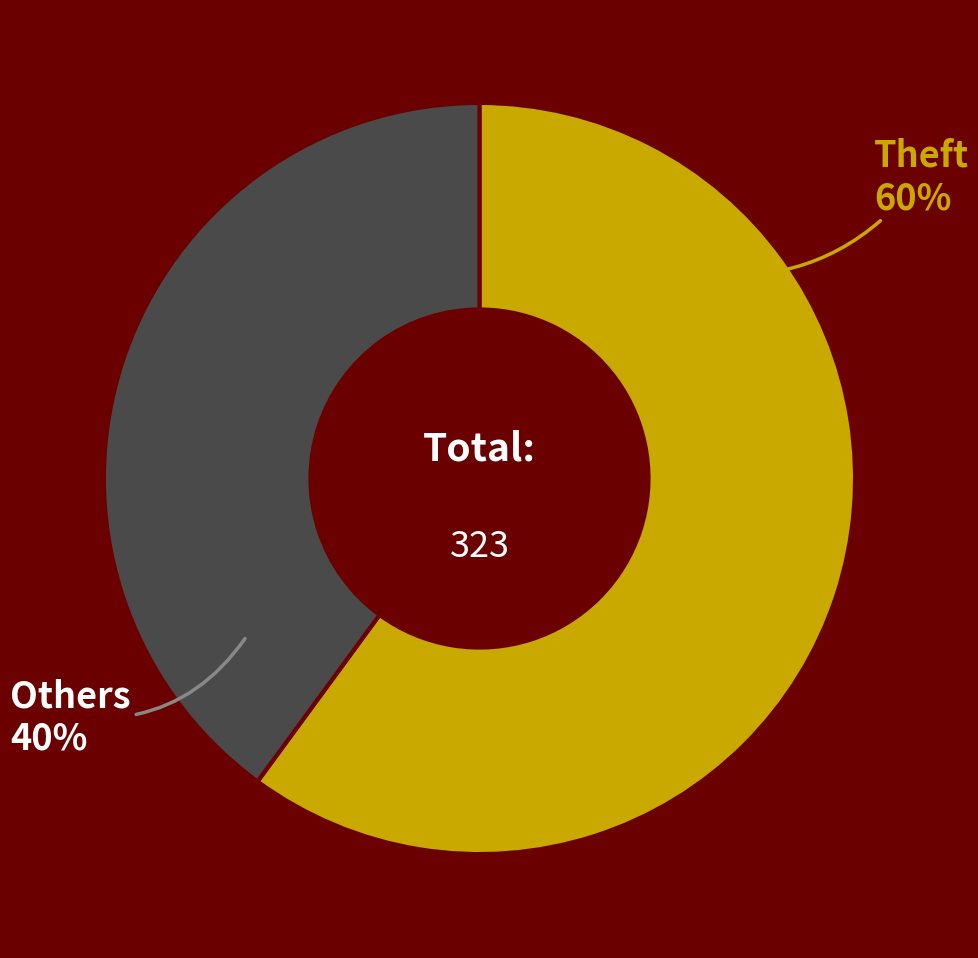

Is the sum of Others and Theft greater than half?

Yes